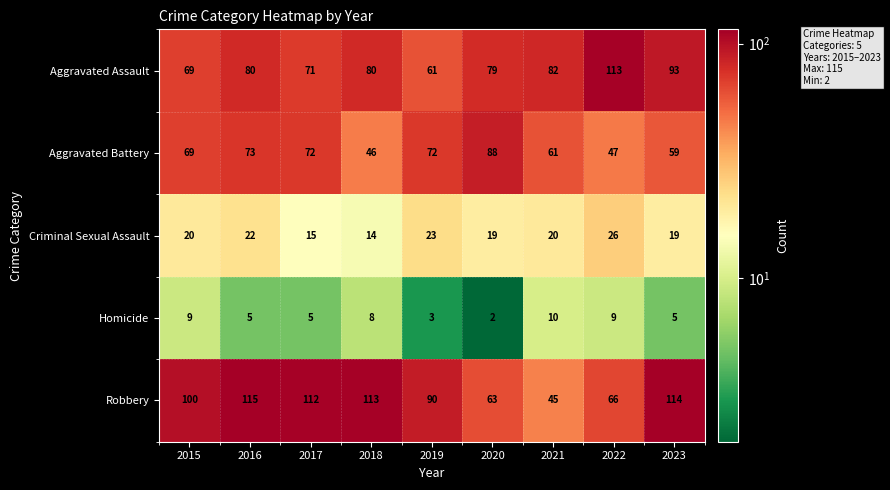

List the series in order of their peak value, highest first.

Robbery, Aggravated Assault, Aggravated Battery, Criminal Sexual Assault, Homicide